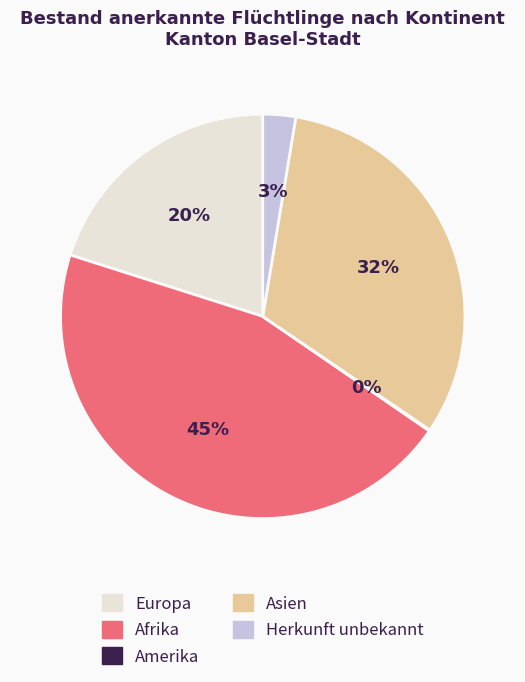

To the nearest percent, what is the difference between the Asien and Herkunft unbekannt slice percentages?

29%